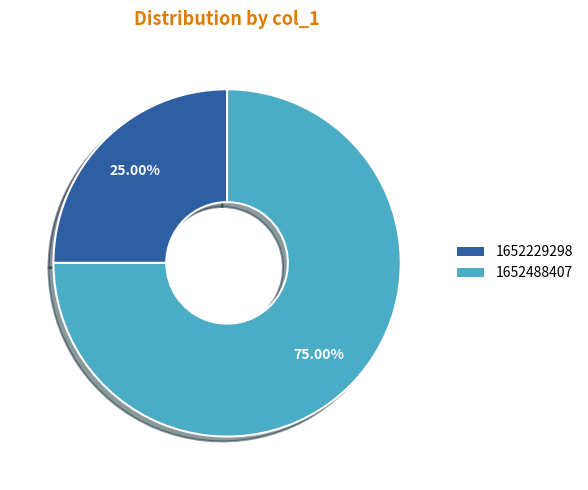

Does any single category account for the majority?

Yes